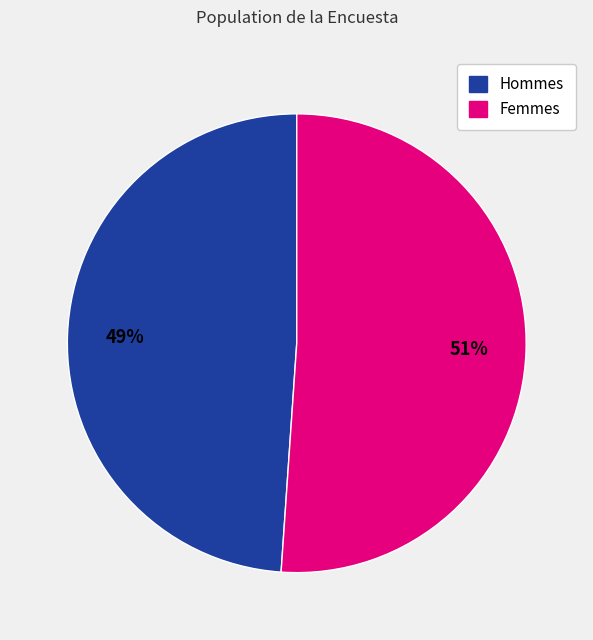

Does any single category account for the majority?

Yes